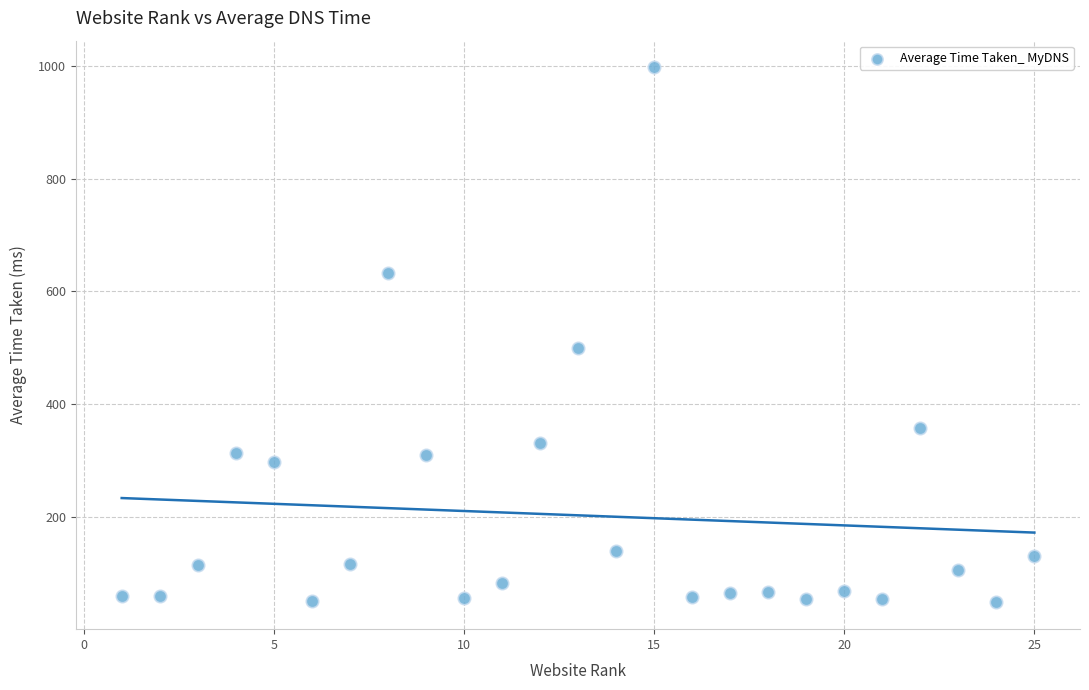

What is the range of Y values (max minus min)?

949.6